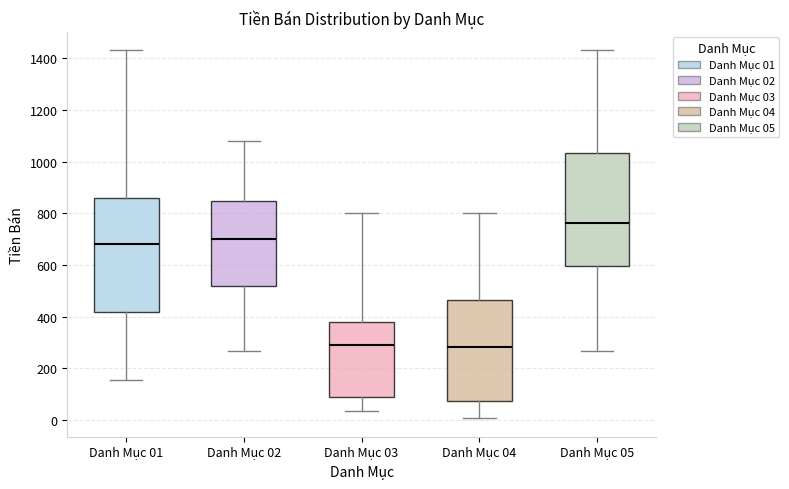

Reading left to right, transcribe this box plot: for each box, give where its median line is, the range the box spans, and where its two whiskers end, as read against the y-axis. The values are not printed on the chart, so give them approximately, as read against the axis.

Danh Mục 01: median 680, box 420 to 860, whiskers 160 to 1440
Danh Mục 02: median 700, box 520 to 840, whiskers 260 to 1080
Danh Mục 03: median 300, box 80 to 380, whiskers 40 to 800
Danh Mục 04: median 280, box 80 to 460, whiskers 0 to 800
Danh Mục 05: median 760, box 600 to 1040, whiskers 260 to 1440